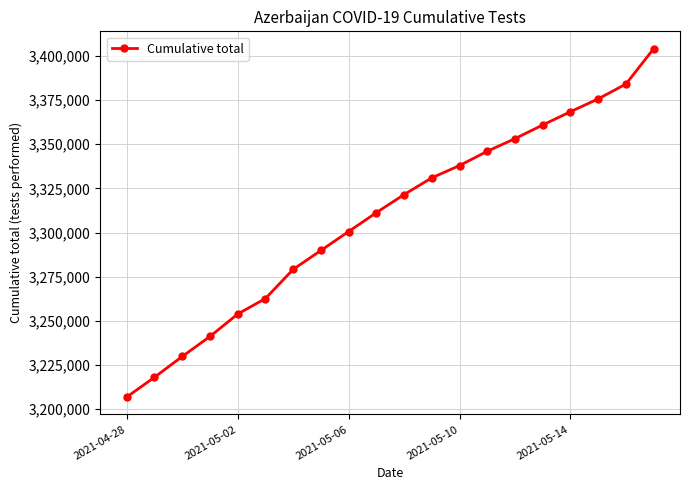

What is the value of the 2nd point from the left?

3218111